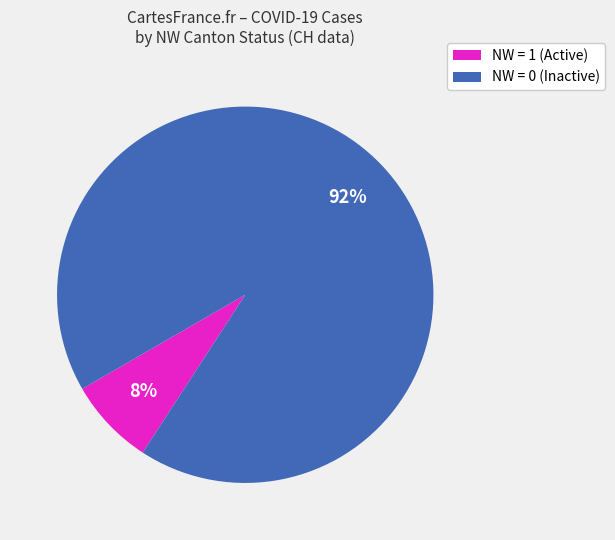

How many slices are in this pie chart?

2